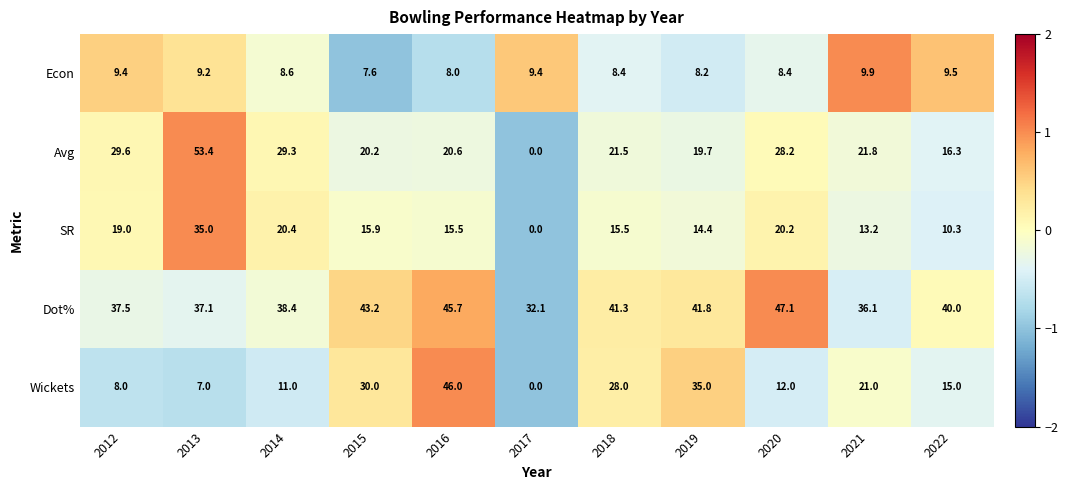

Which series has the widest spread of values?

Avg